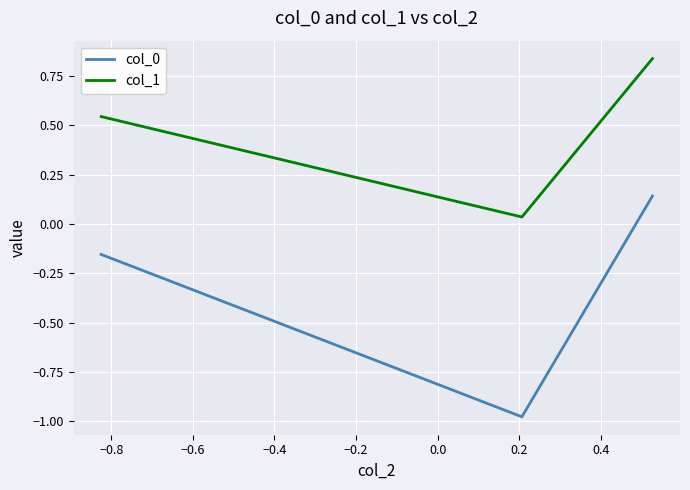

What is the average value of the col_0 series?

-0.3